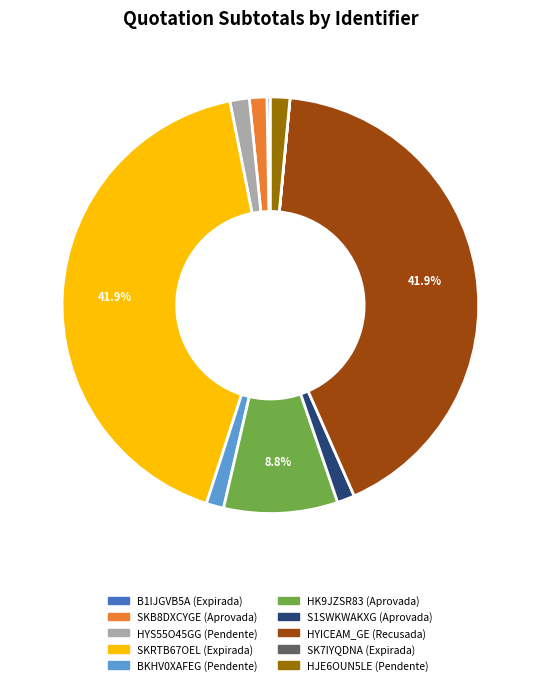

Is there a majority slice in this chart?

No